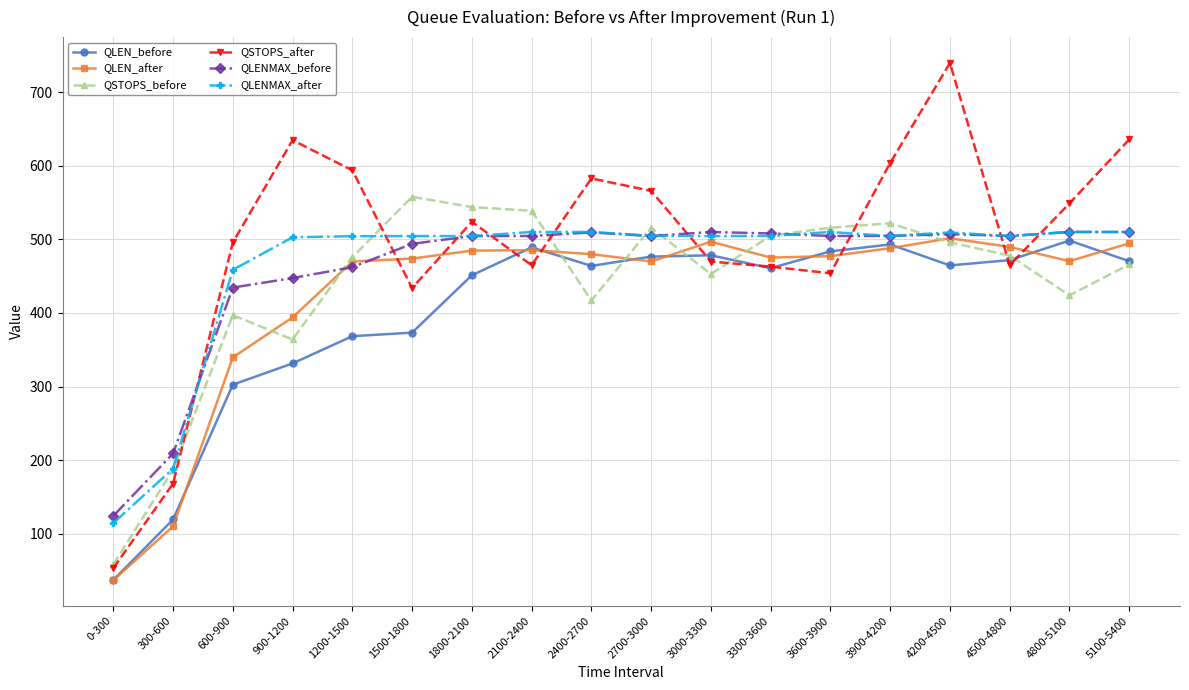

How many data points in QLENMAX_after are above 504?

14